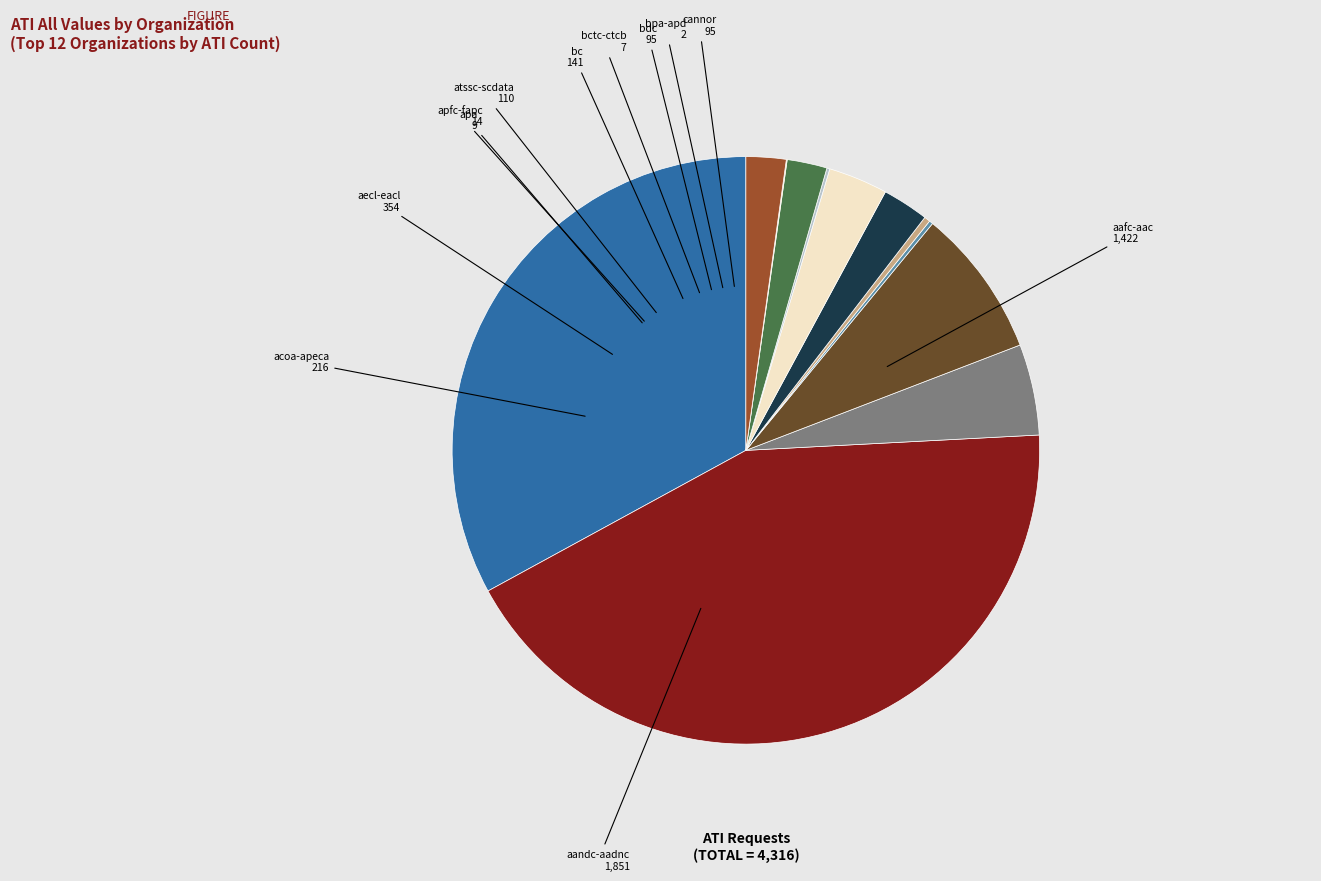

Between cannor and acoa-apeca, which is larger?

acoa-apeca